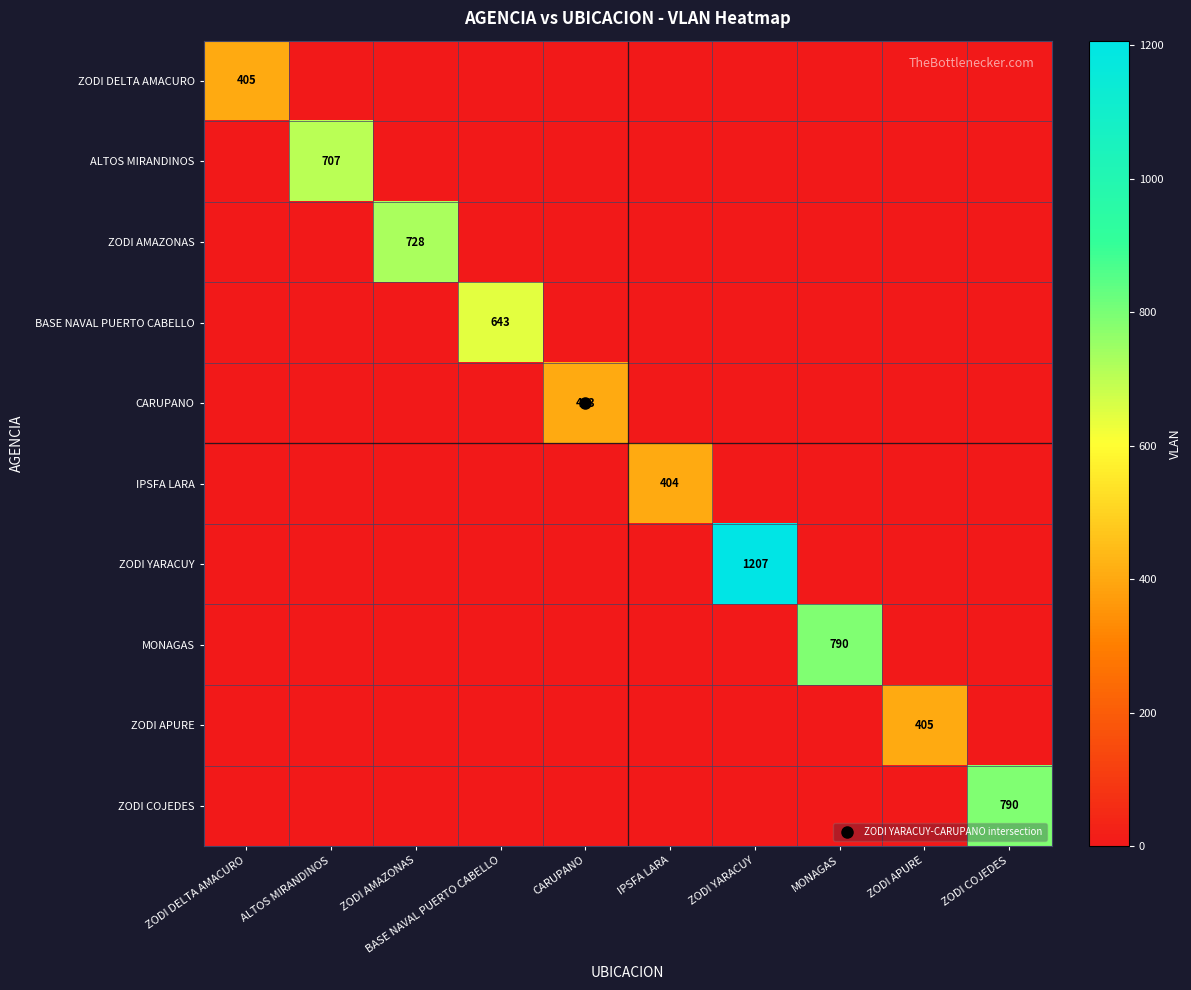

At which category does the chart reach its minimum across all series?

ALTOS MIRANDINOS